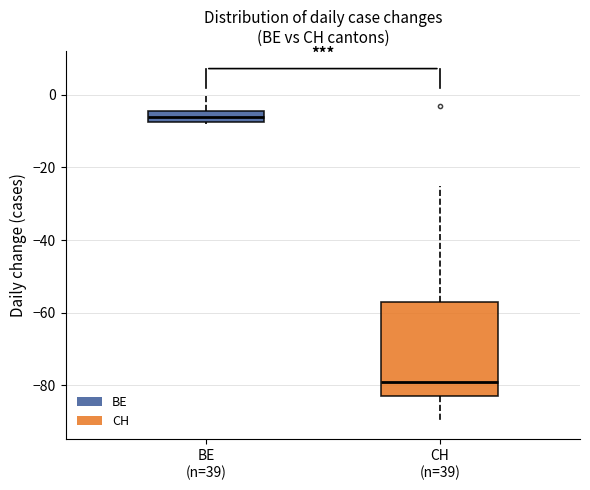

Reading left to right, read every box against the y-axis: the position of its median line, the range the box covers, and the ends of its whiskers. The values are not printed on the chart, so give them approximately, as read against the axis.

BE (n=39): median -6, box -8 to -4, whiskers -8 to 0
CH (n=39): median -78, box -82 to -56, whiskers -90 to -24